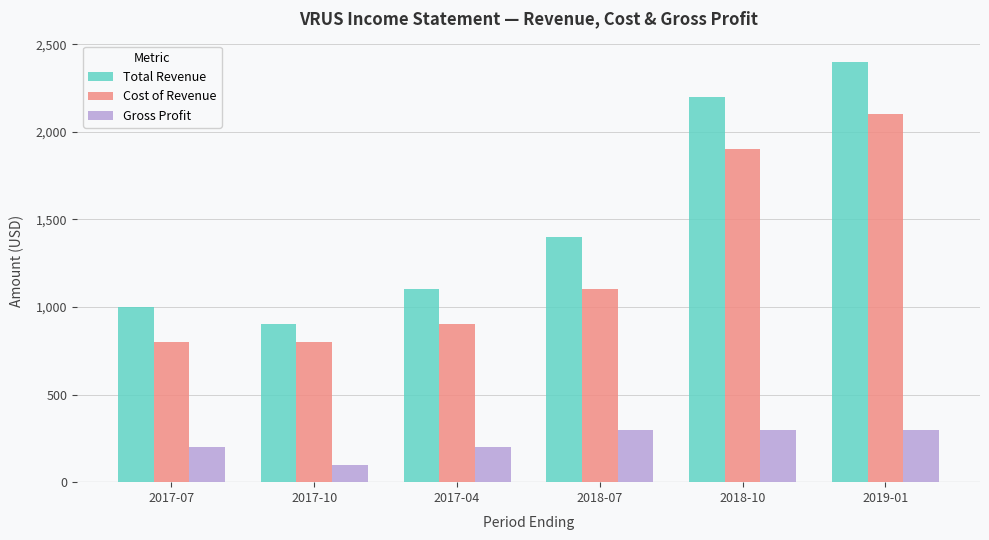

Where is Cost of Revenue nearest to the value 1450?

2018-07